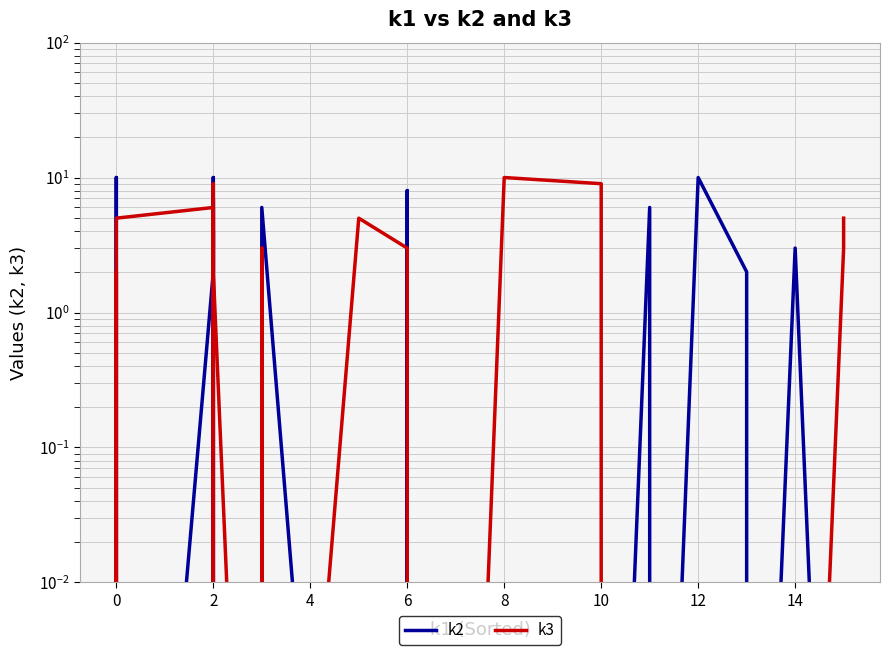

Between which two adjacent categories do k2 and k3 first intersect?

0 and 0